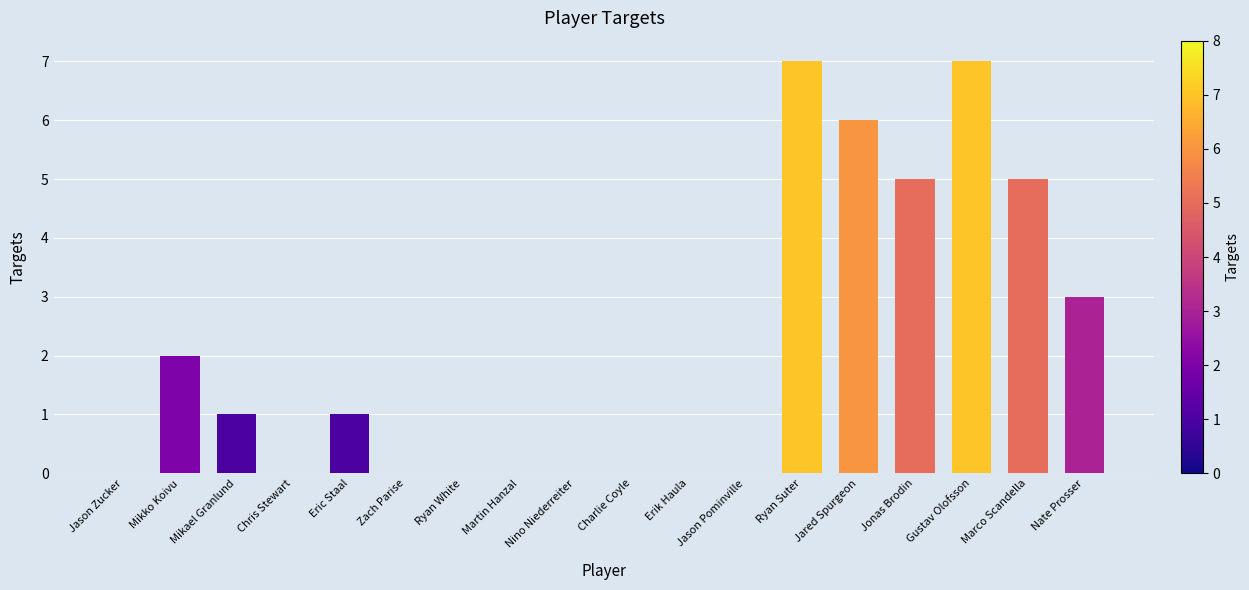

How many distinct data groups are displayed?

1